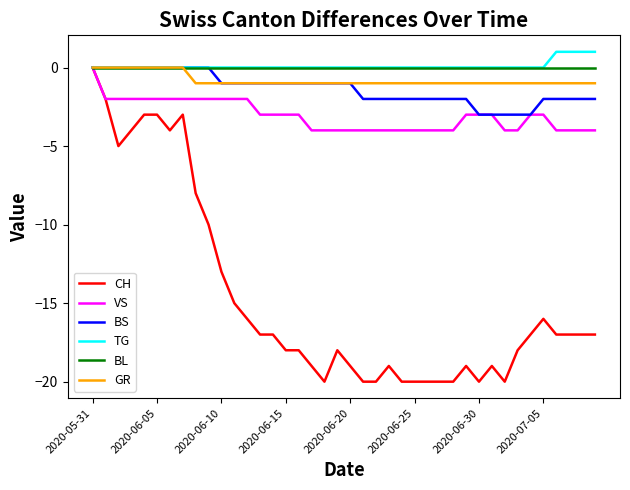

How many categories are shown in the chart?

40